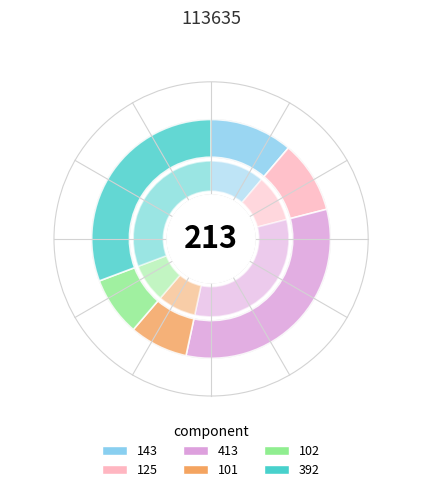

How many segments does this pie chart have?

6